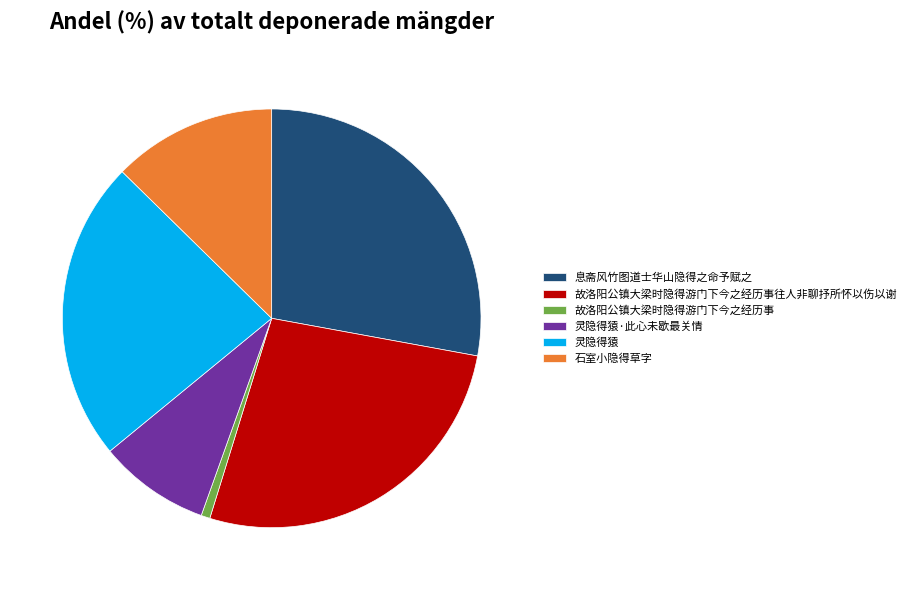

Rank the categories by value from lowest to highest.

故洛阳公镇大梁时隐得游门下今之经历事, 灵隐得猿·此心未歇最关情, 石室小隐得草字, 灵隐得猿, 故洛阳公镇大梁时隐得游门下今之经历事往人非聊抒所怀以伤以谢, 息斋风竹图道士华山隐得之命予赋之